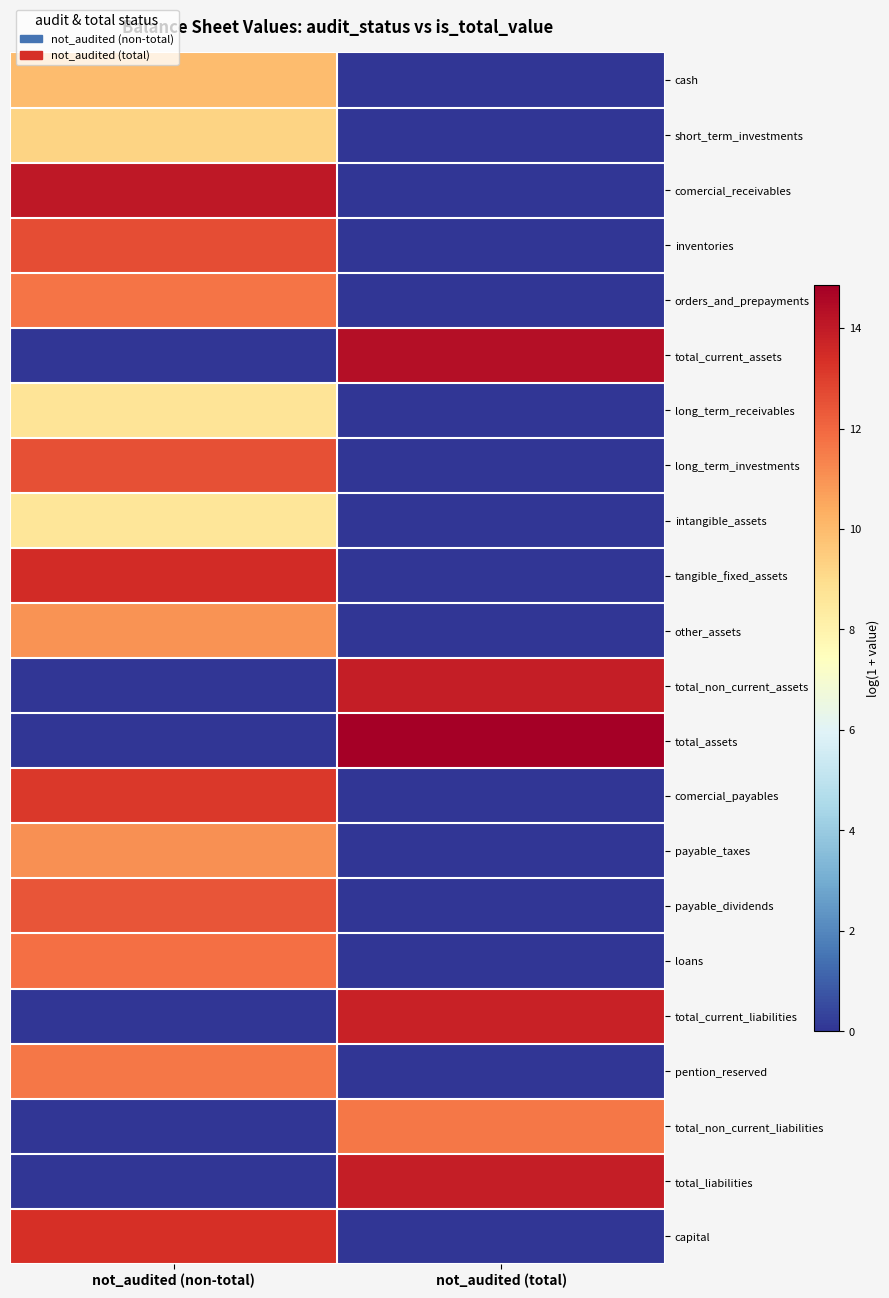

What is the total value across all series at not_audited (non-total)?

185.5